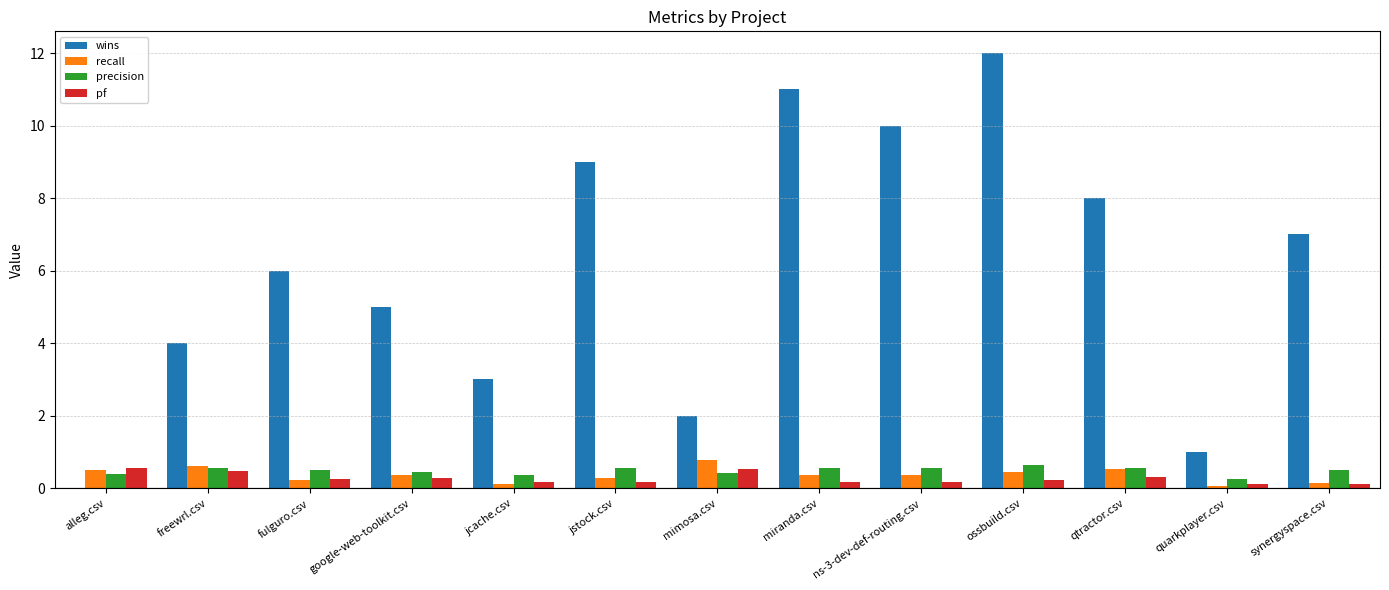

Does the chart contain stacked bars?

No